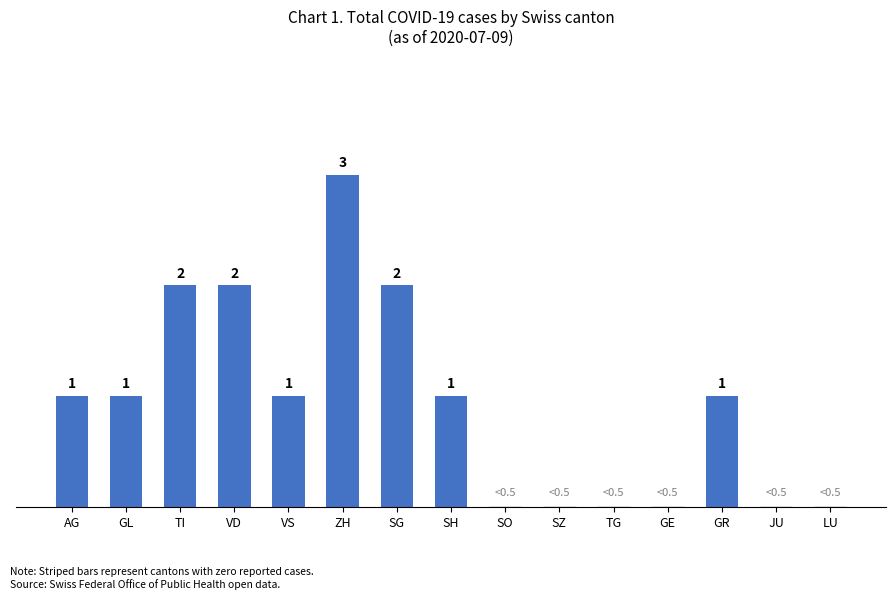

Between LU and TI, which is larger?

TI